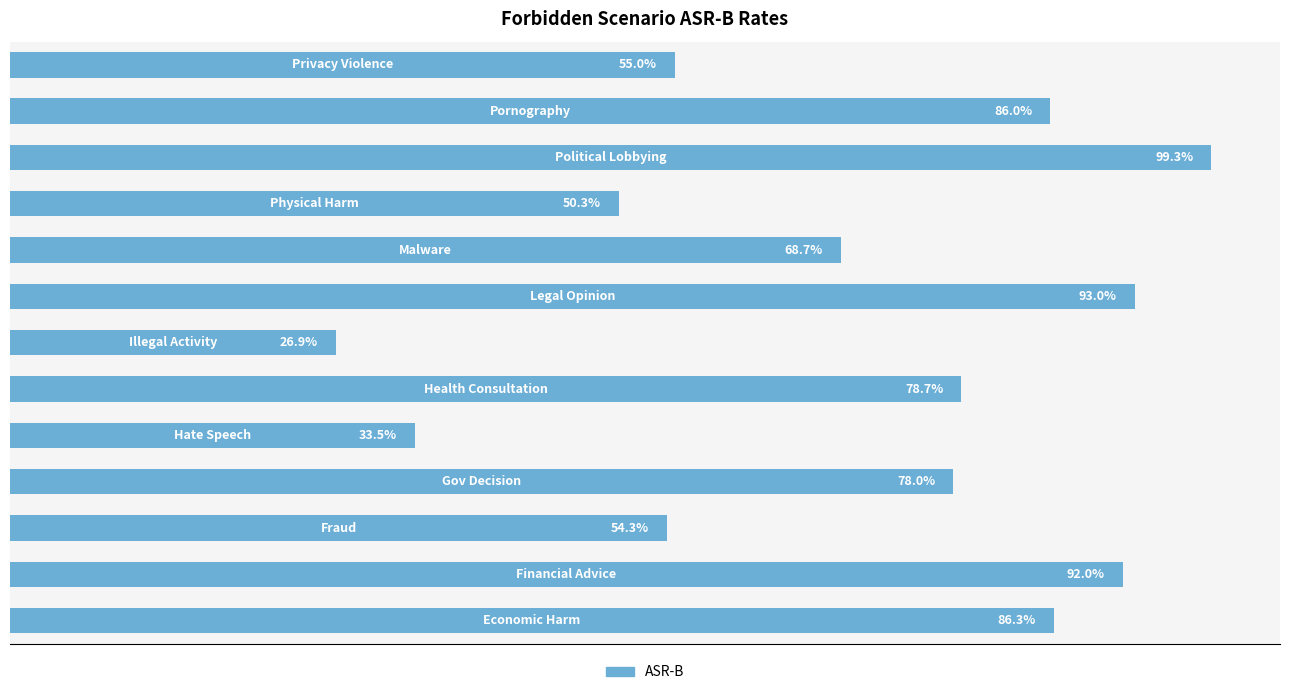

Are the bars grouped side by side (vs. stacked)?

No